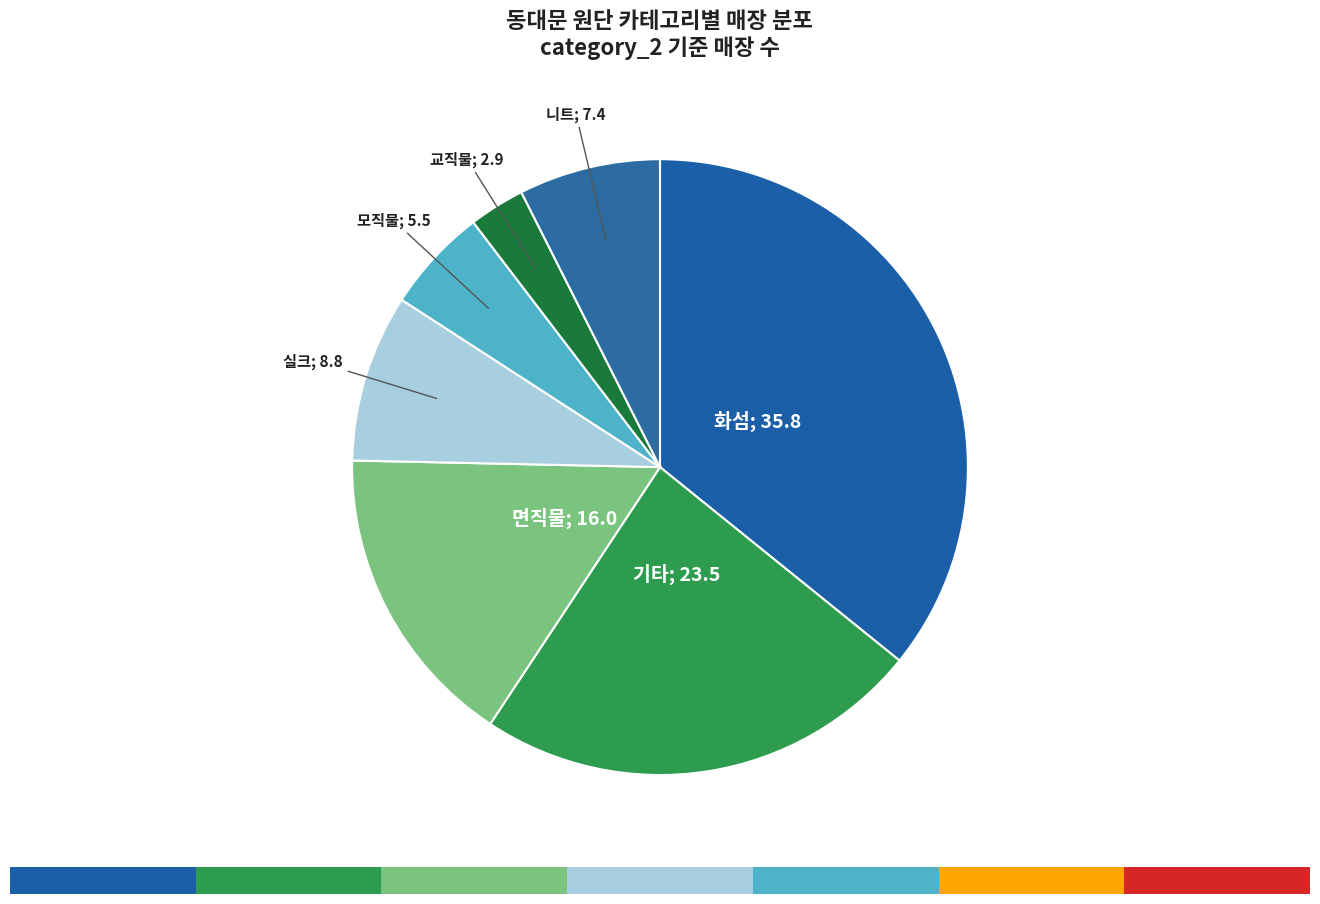

Is it true that 기타 is 16% of the pie?

False